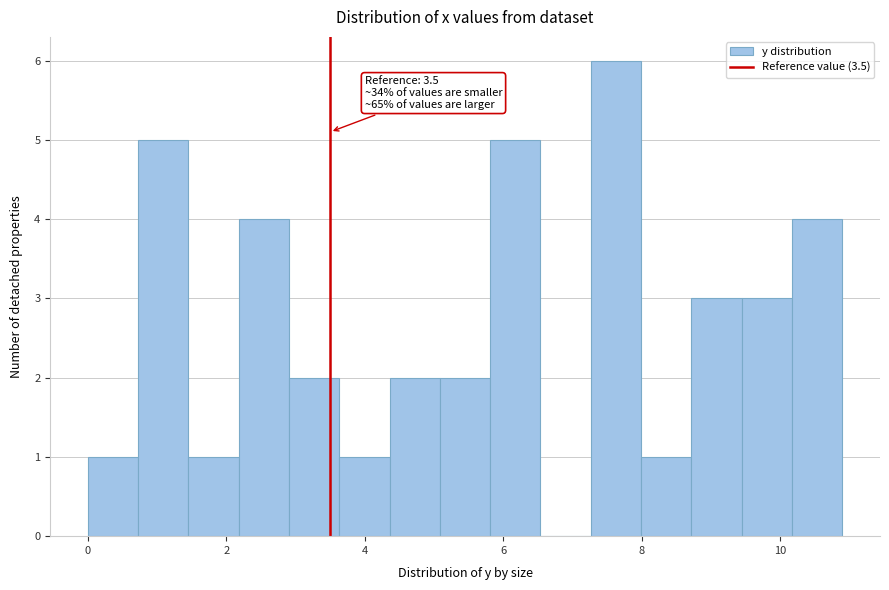

Read against the x-axis, roughly where is the centre of the tallest bar?

7.6